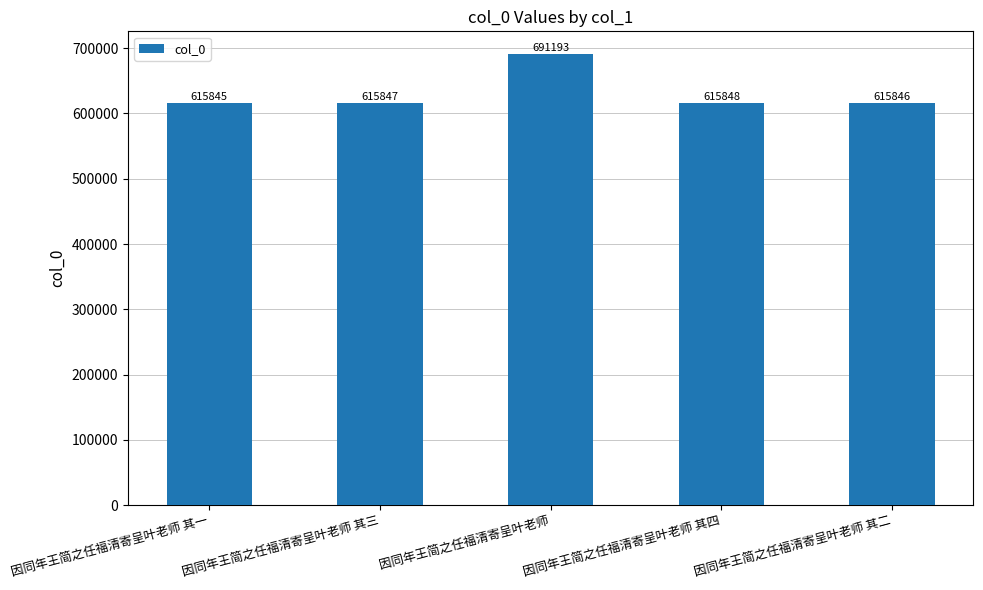

List the labels in order of value, smallest first.

因同年王简之任福清寄呈叶老师 其一, 因同年王简之任福清寄呈叶老师 其二, 因同年王简之任福清寄呈叶老师 其三, 因同年王简之任福清寄呈叶老师 其四, 因同年王简之任福清寄呈叶老师